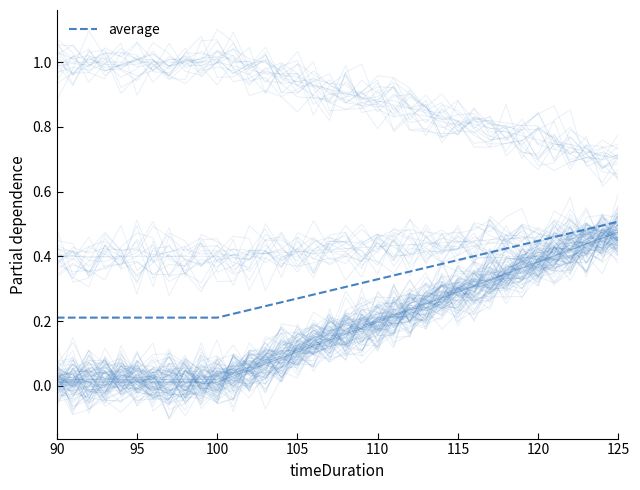

How many lines are shown in the chart?

1